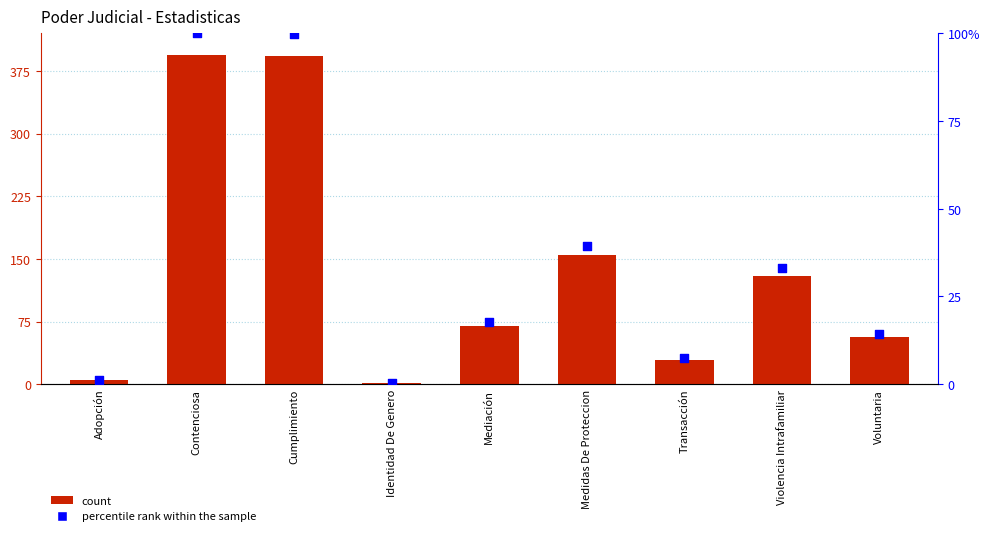

Which series contains the lowest Y value?

percentile rank within the sample